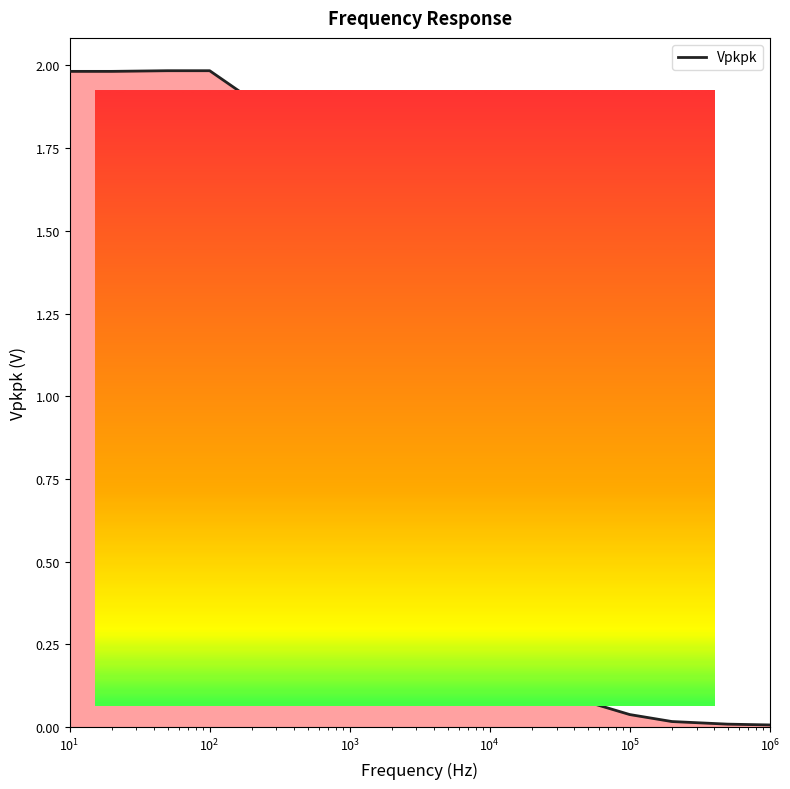

What is the difference between the maximum and minimum values?

2.0